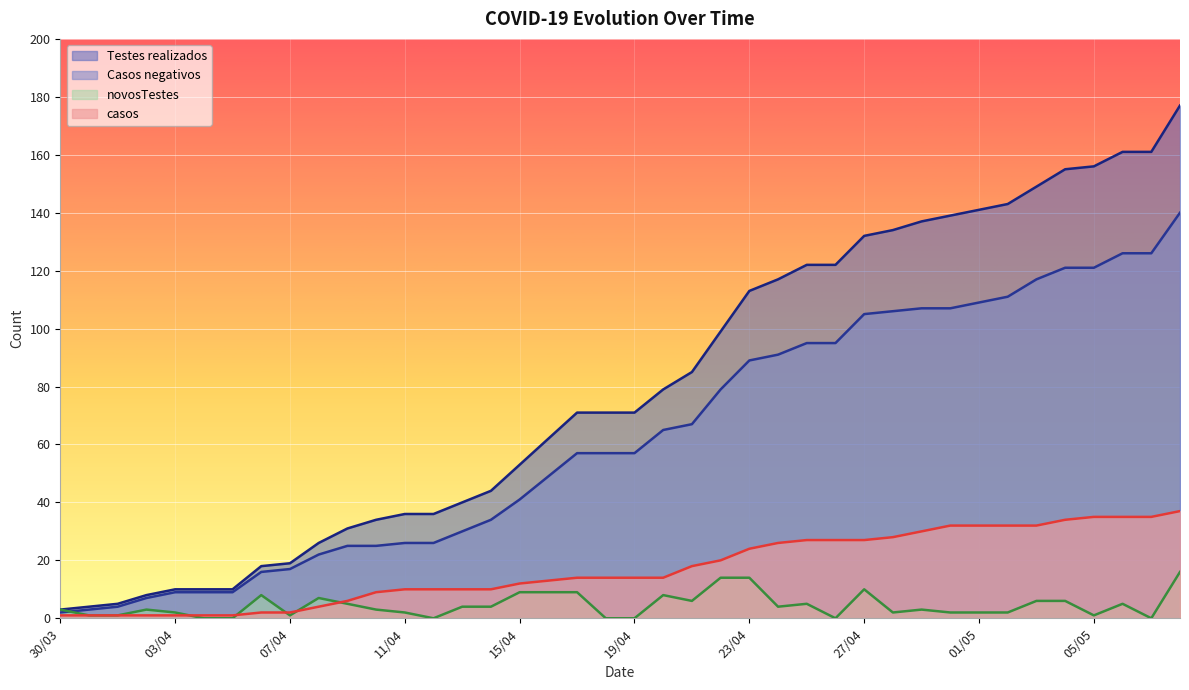

What is the highest value of the Testes realizados series?

177